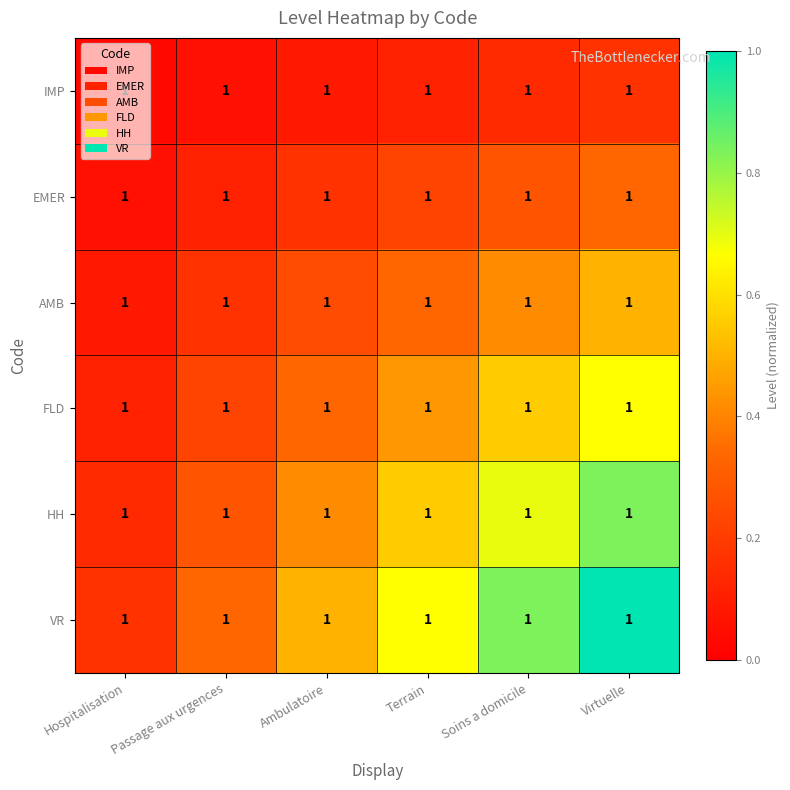

How many series are shown in this chart?

6